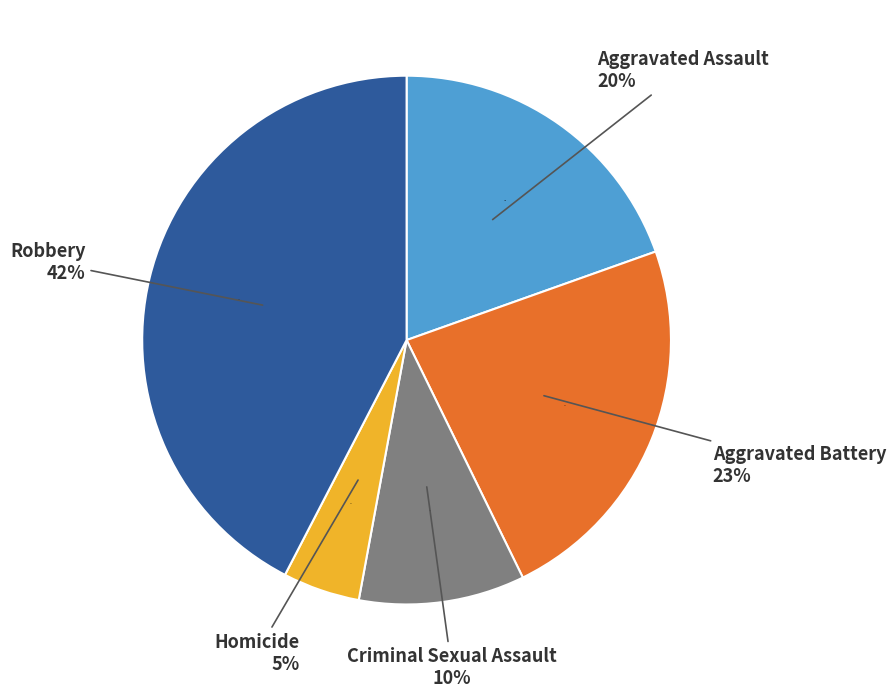

To the nearest percent, what portion does Criminal Sexual Assault represent?

10%